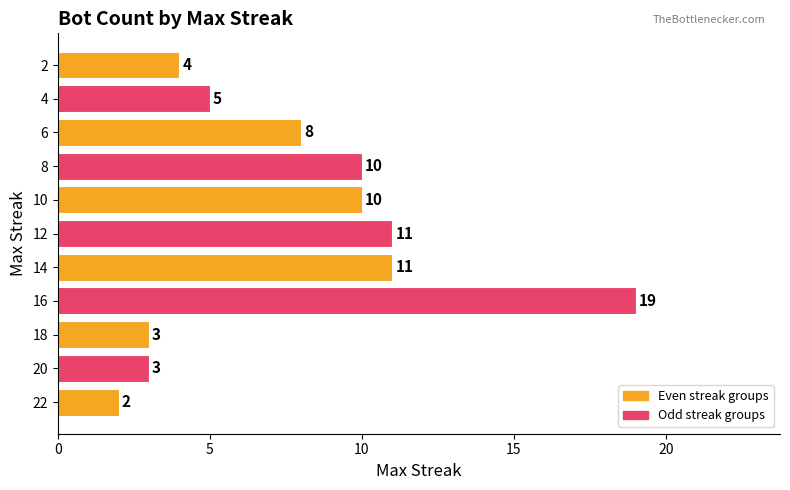

What is the maximum value shown in the chart?

19